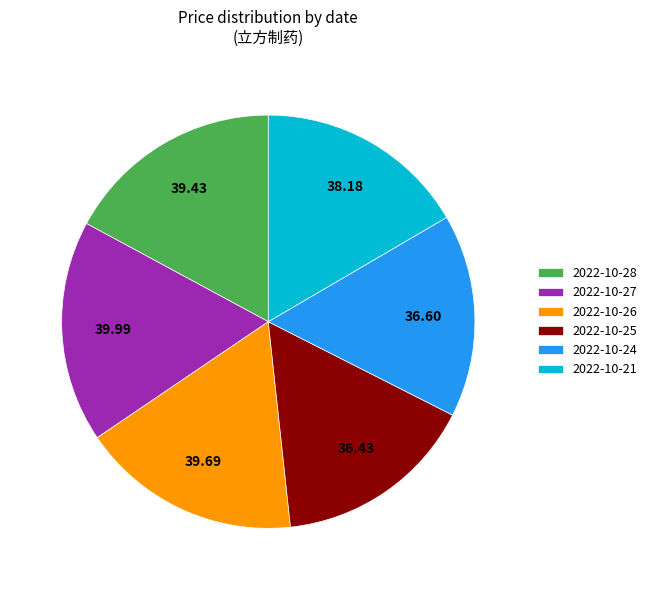

How many segments does this pie chart have?

6